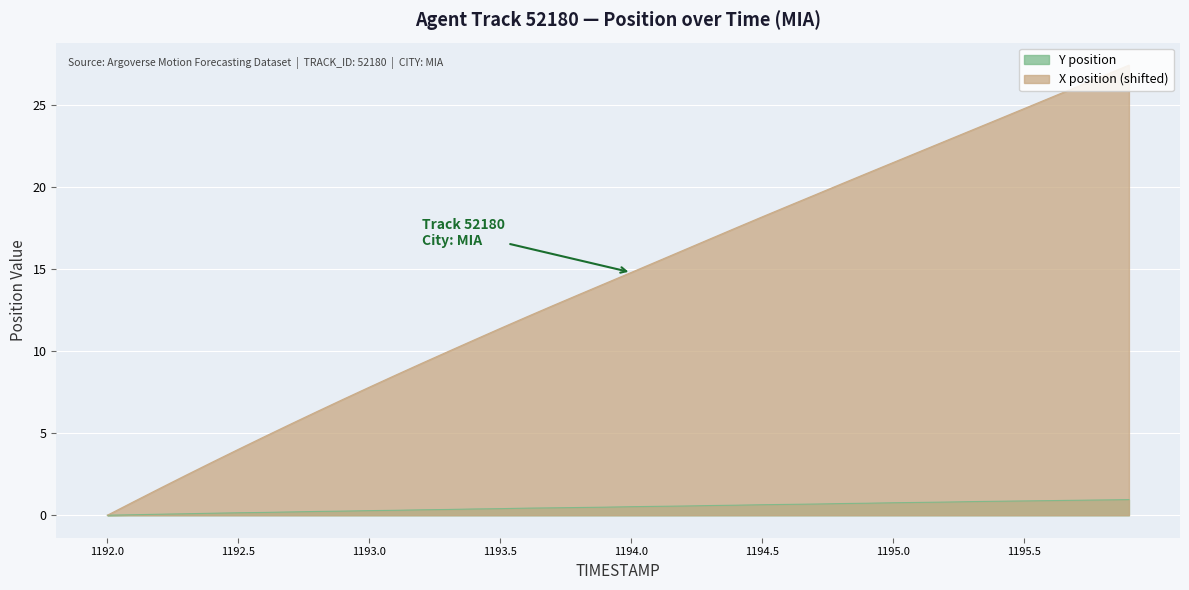

Does the chart display data point markers on the line(s)?

No